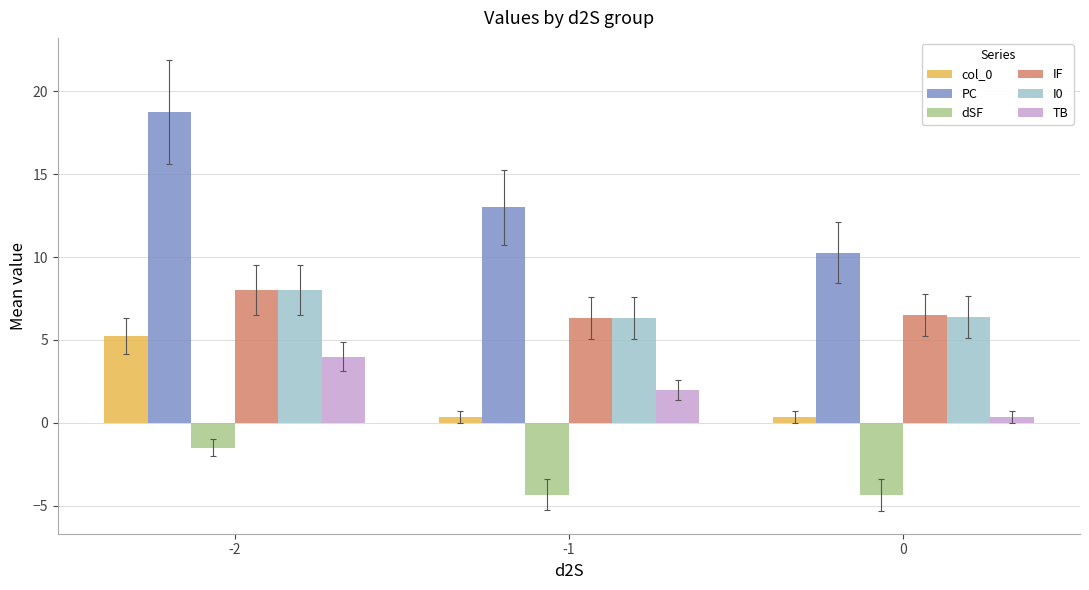

What is the value of the I0 bar at the 1st from the left?

8.0